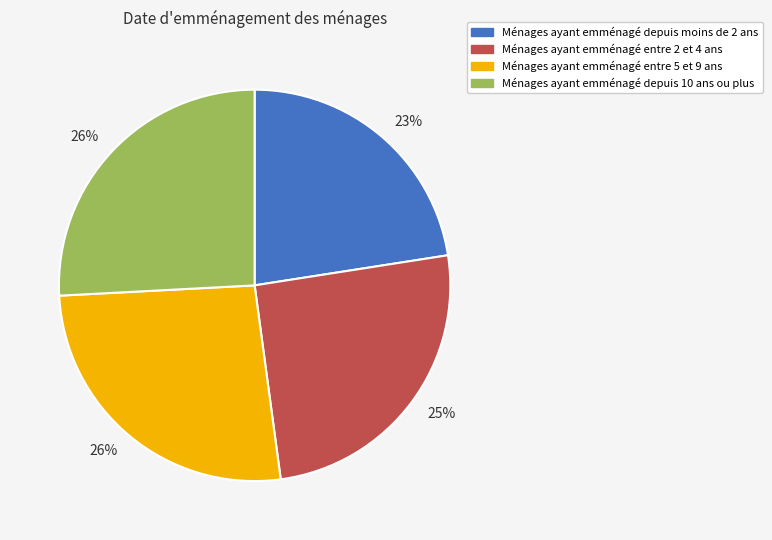

Does any single category account for the majority?

No